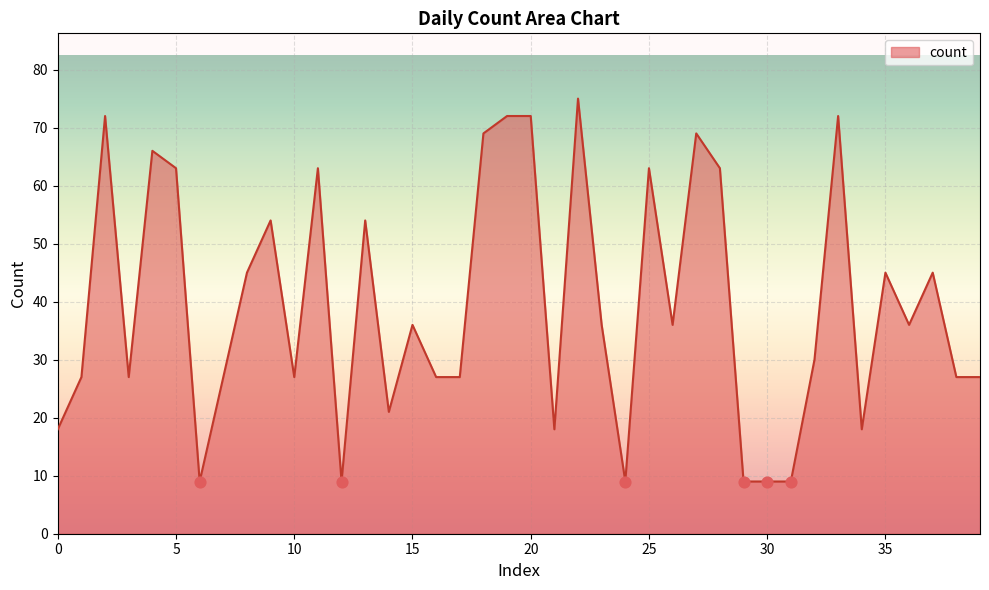

What is the smallest value displayed?

9